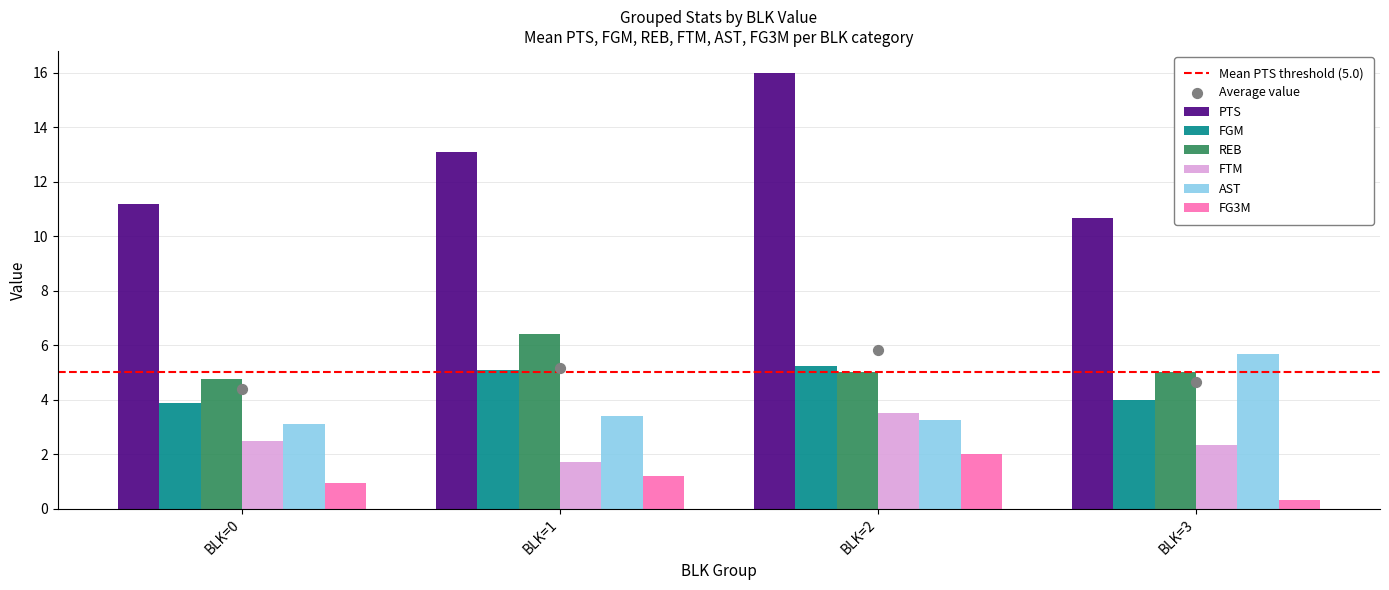

Which series has the widest spread of Y values?

PTS